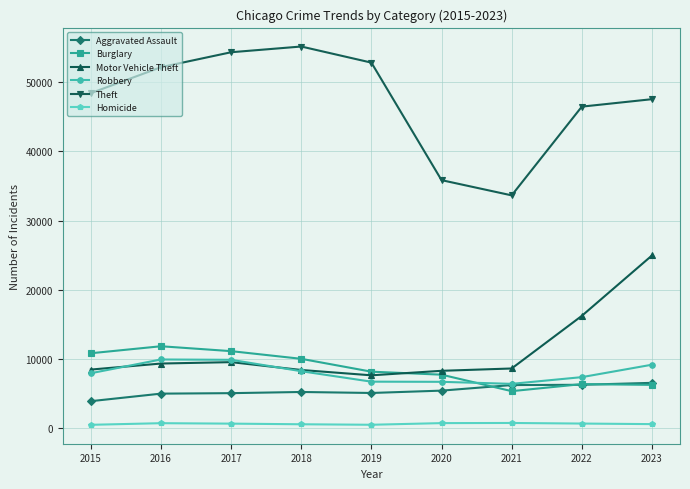

How many data points does each series have?

9